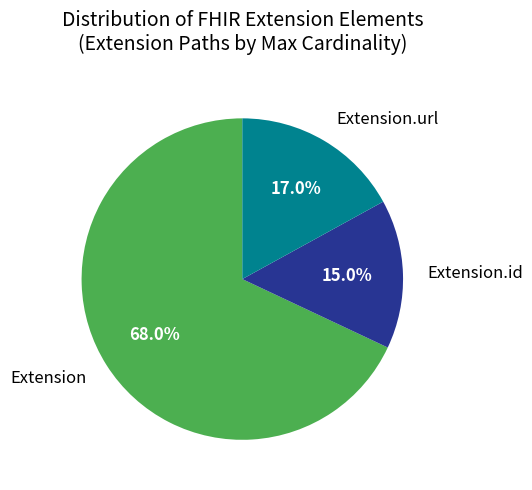

Which slice is the largest?

Extension